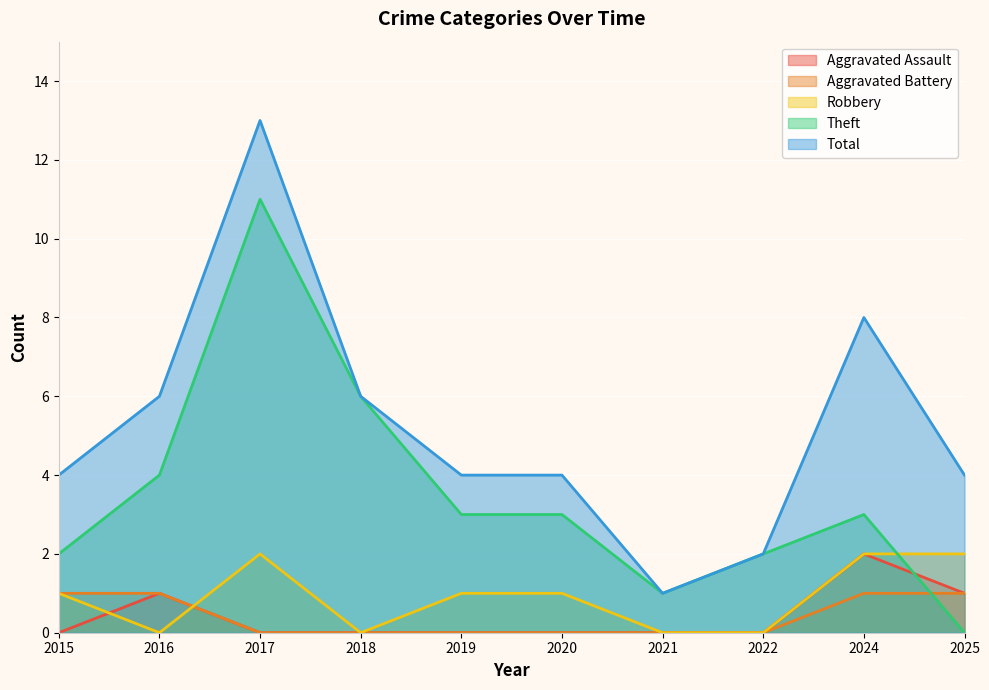

The value of Aggravated Battery at 2024 is 1. True or false?

True